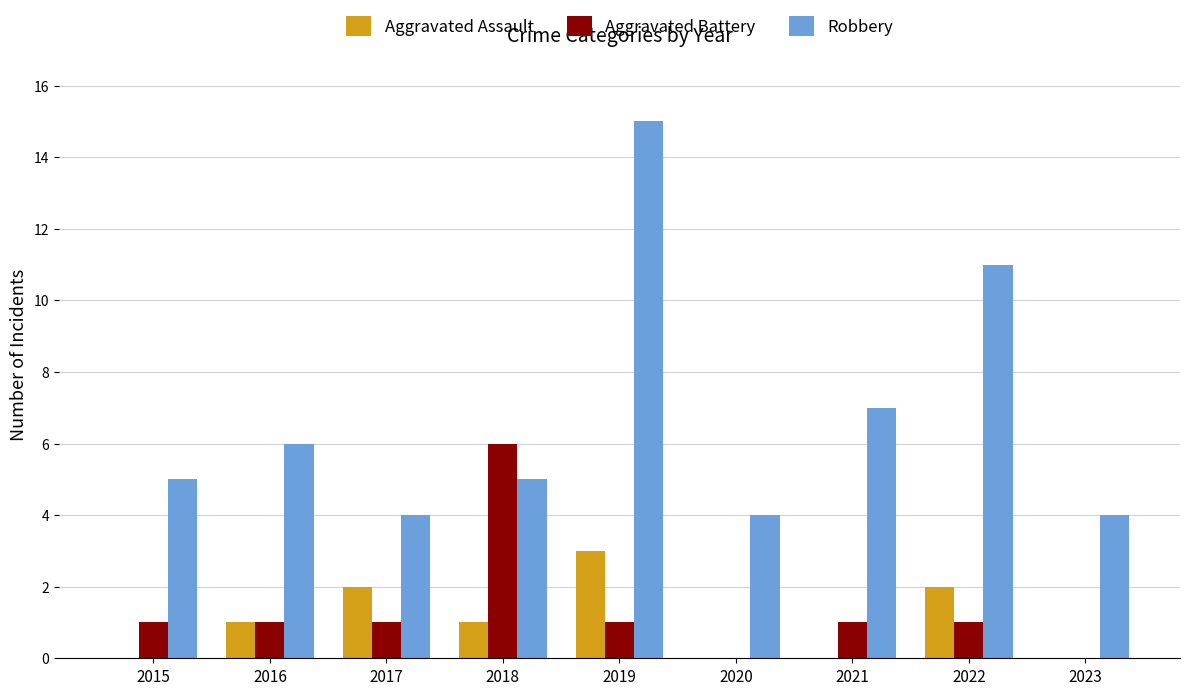

Is it true that Robbery equals 5 at 2015?

True